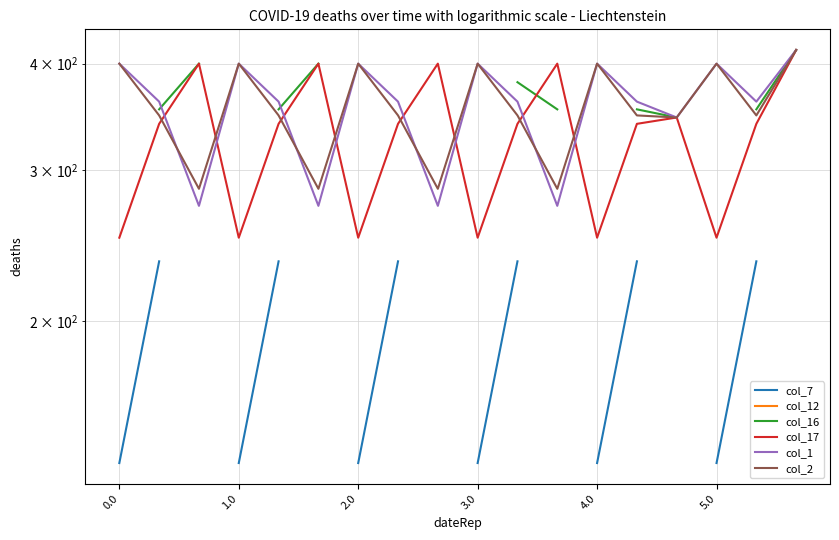

What are all the series names shown in the legend?

col_7, col_12, col_16, col_17, col_1, col_2